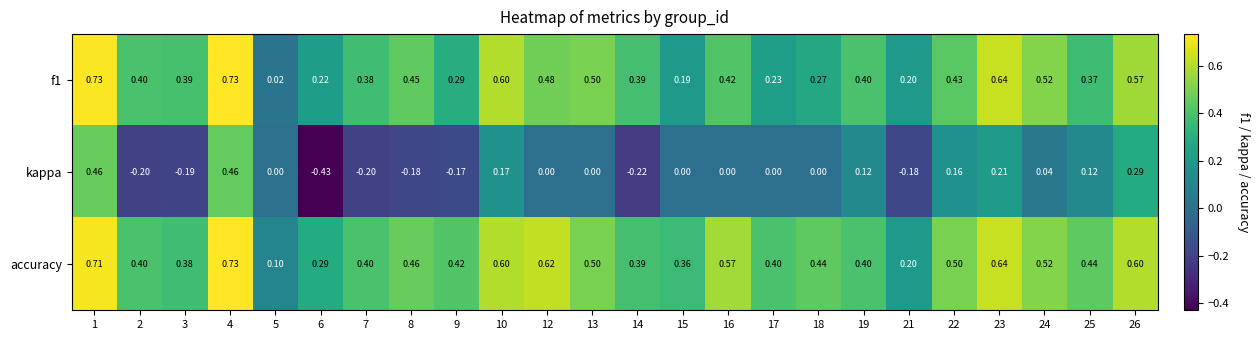

Which series has the largest total across all categories?

accuracy